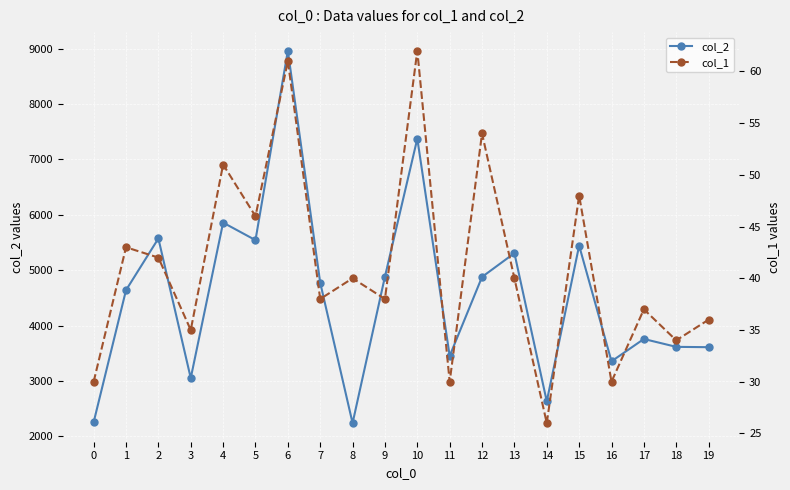

What are all the series names shown in the legend?

col_2, col_1